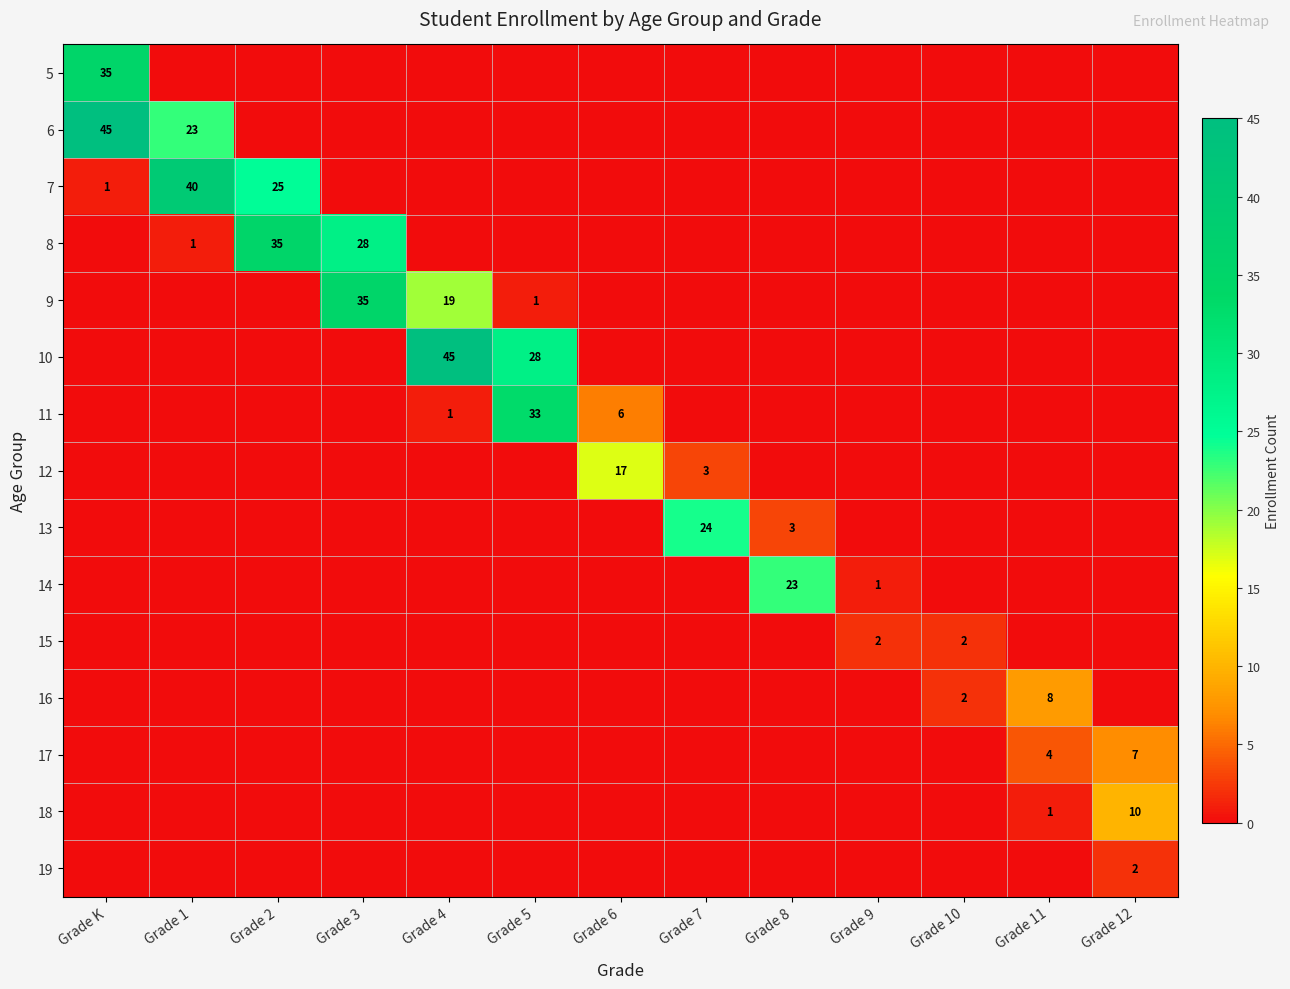

True or false: 7 has a value of 1 at Grade K.

True